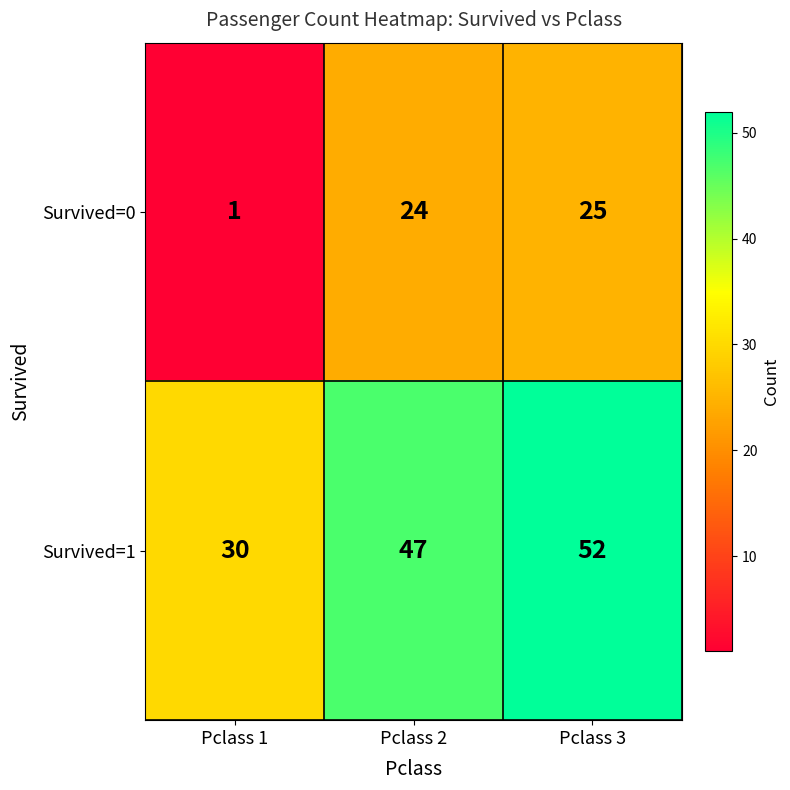

How many categories are shown in the chart?

3